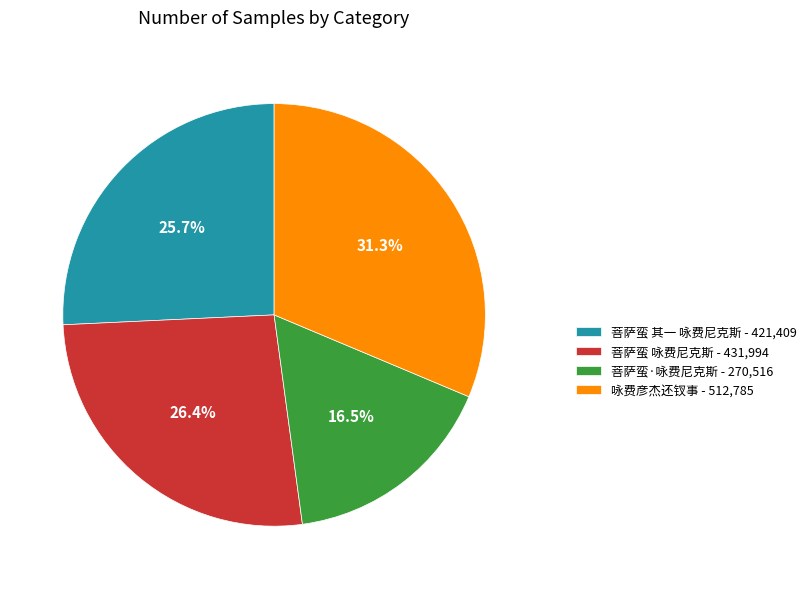

Combined, do 咏费彦杰还钗事 - 512,785 and 菩萨蛮·咏费尼克斯 - 270,516 account for over 50%?

No